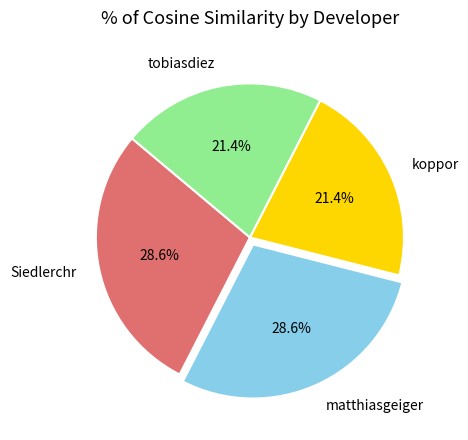

Does any single category account for the majority?

No